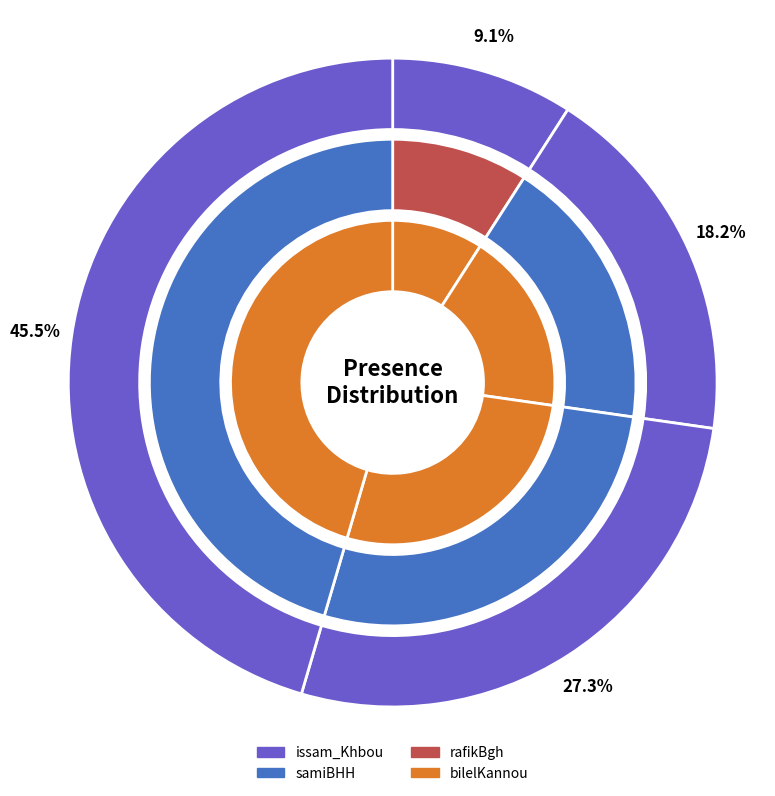

What is the smallest slice in the pie chart?

issam_Khbou